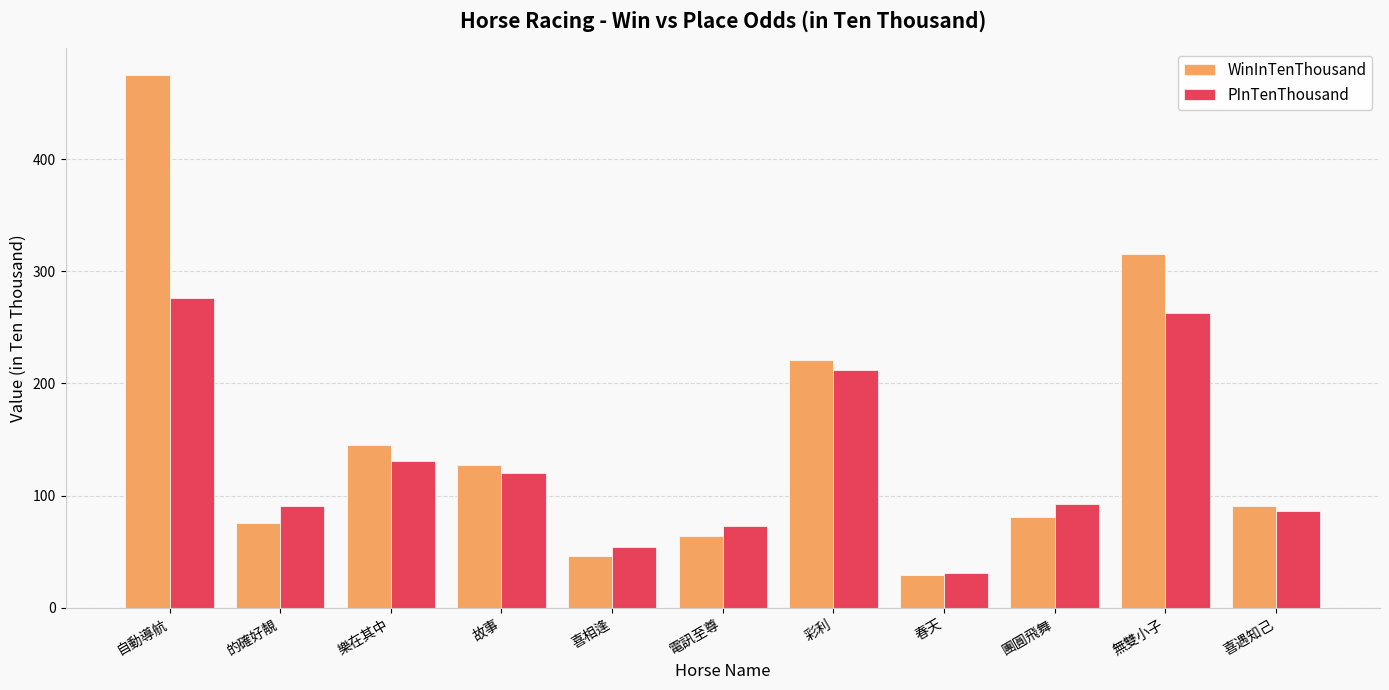

Reading right to left, extract all data points from this chart.

WinInTenThousand: 喜遇知己=91	無雙小子=315	團圓飛舞=81	春天=29	彩利=221	電訊至尊=64	喜相逢=46	故事=127	樂在其中=145	的確好靚=76	自動導航=475
PInTenThousand: 喜遇知己=86	無雙小子=263	團圓飛舞=93	春天=31	彩利=212	電訊至尊=73	喜相逢=54	故事=120	樂在其中=131	的確好靚=91	自動導航=276